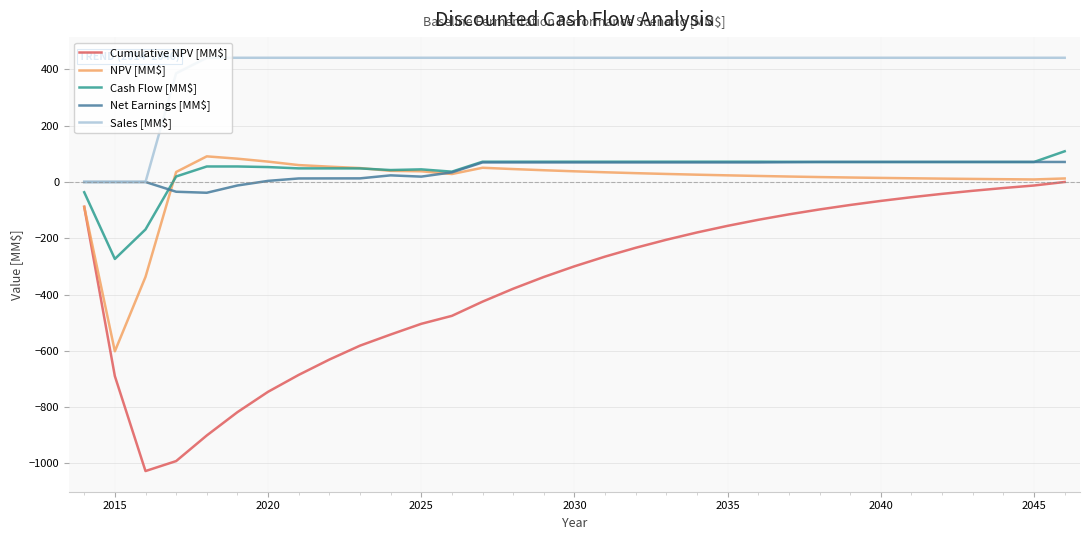

Which series has the largest total across all categories?

Sales [MM$]